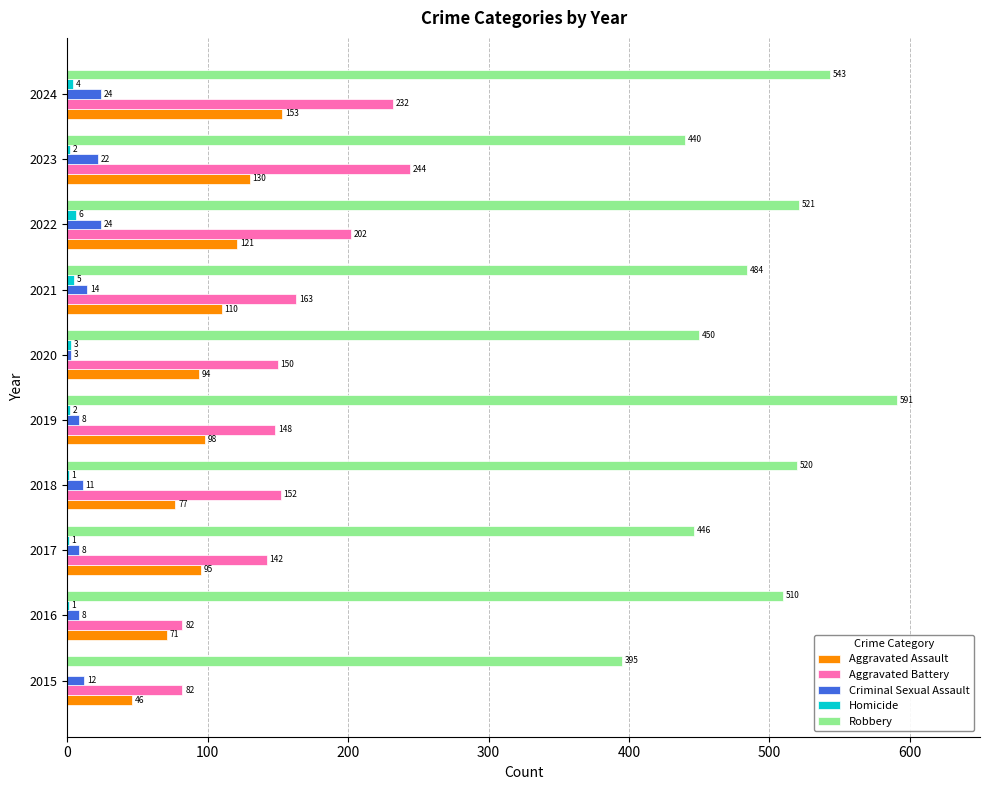

What is the maximum value for Criminal Sexual Assault?

24